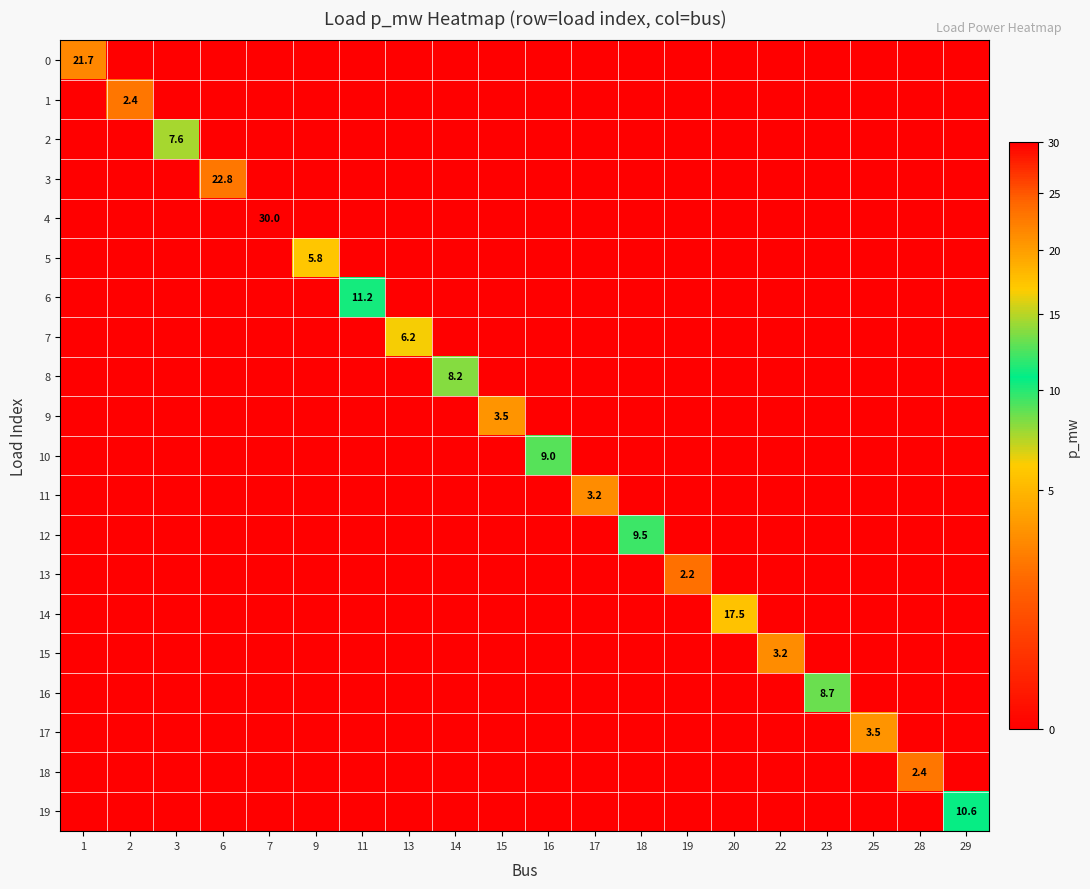

Is it true that 7 equals 6.2 at 13?

True